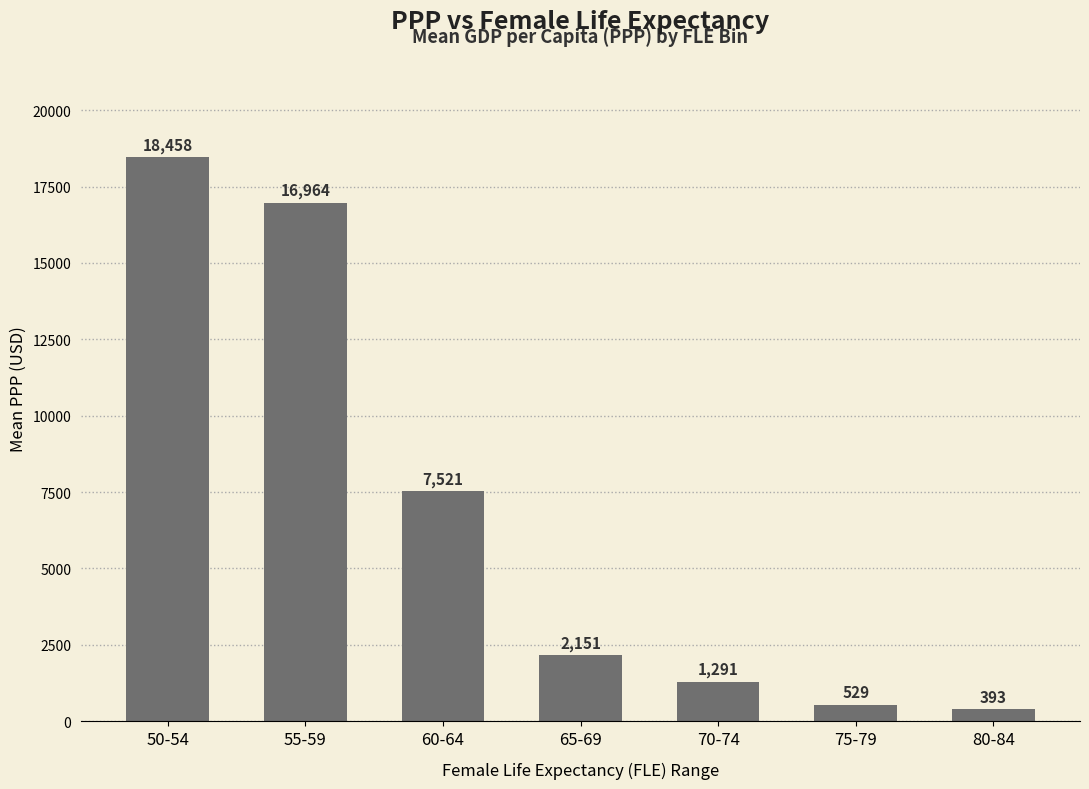

What is the difference between the values at 60-64 and 75-79?

6992